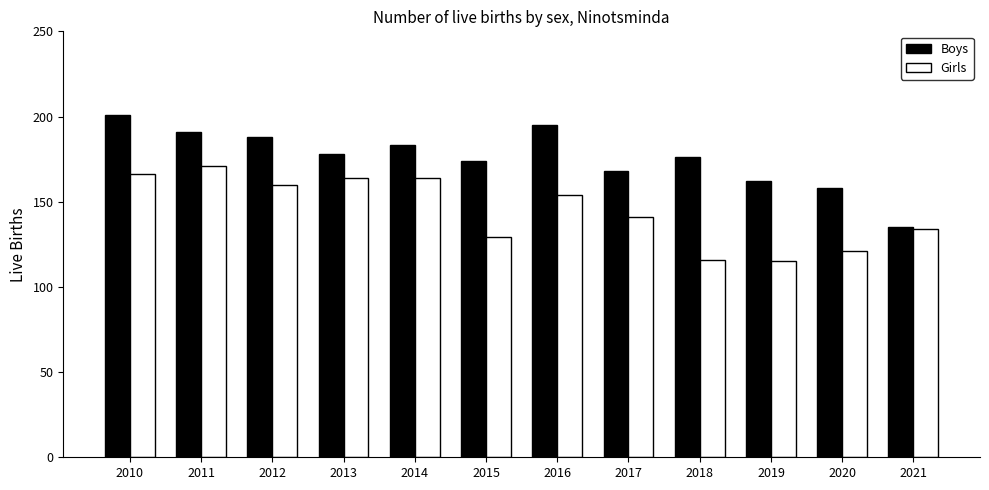

What is the approximate value of Boys at 2010?

201